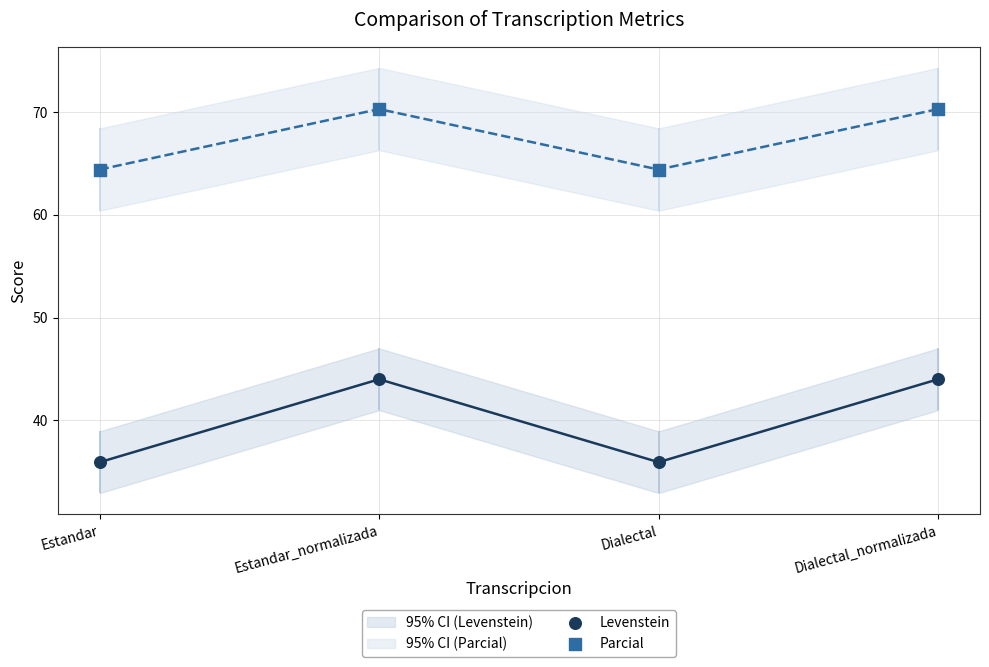

What are all the series names shown in the legend?

Levenstein, Parcial